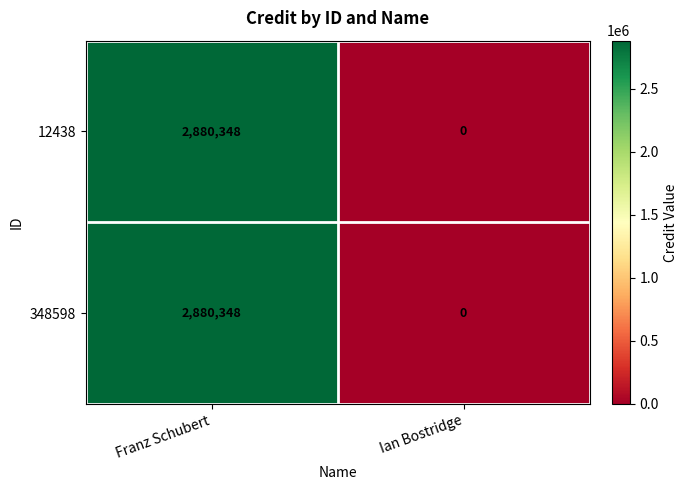

Which category has the highest value in the 12438 series?

Franz Schubert